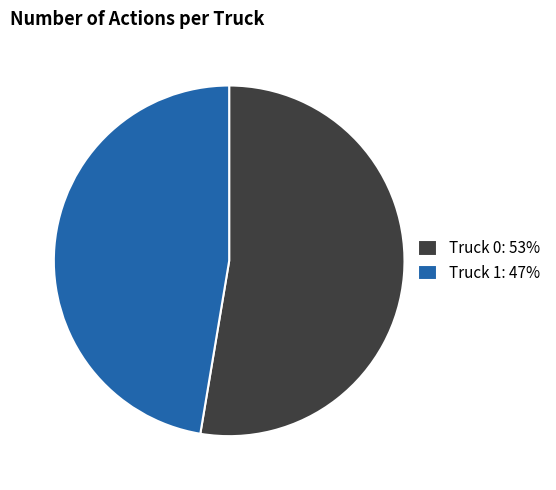

Does Truck 0 represent more than half of the total?

Yes